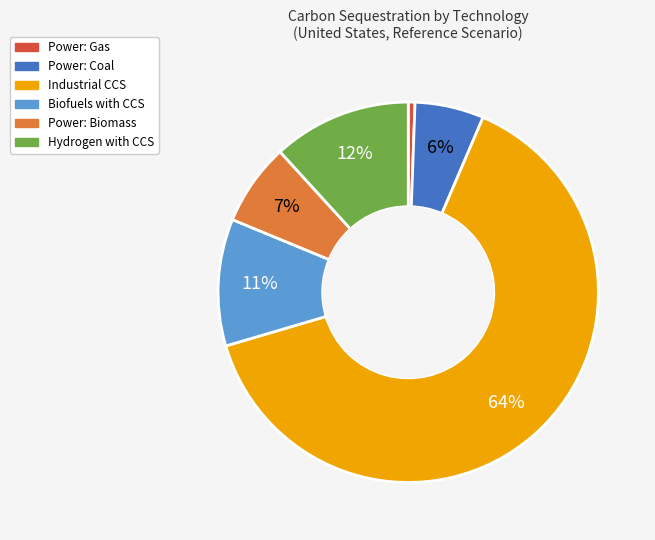

Which slice is the smallest?

Power: Gas